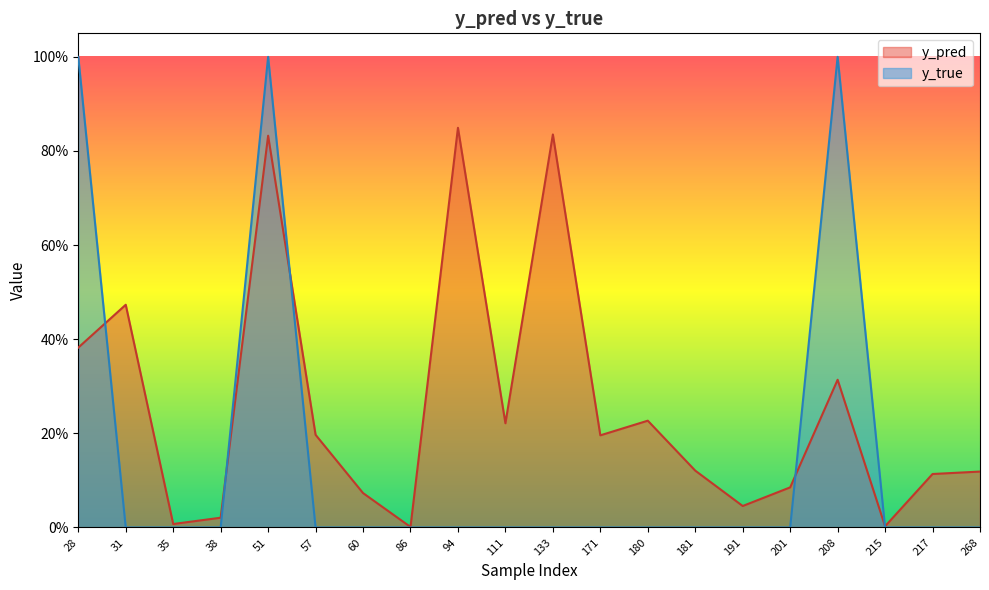

What are all the series names shown in the legend?

y_pred, y_true